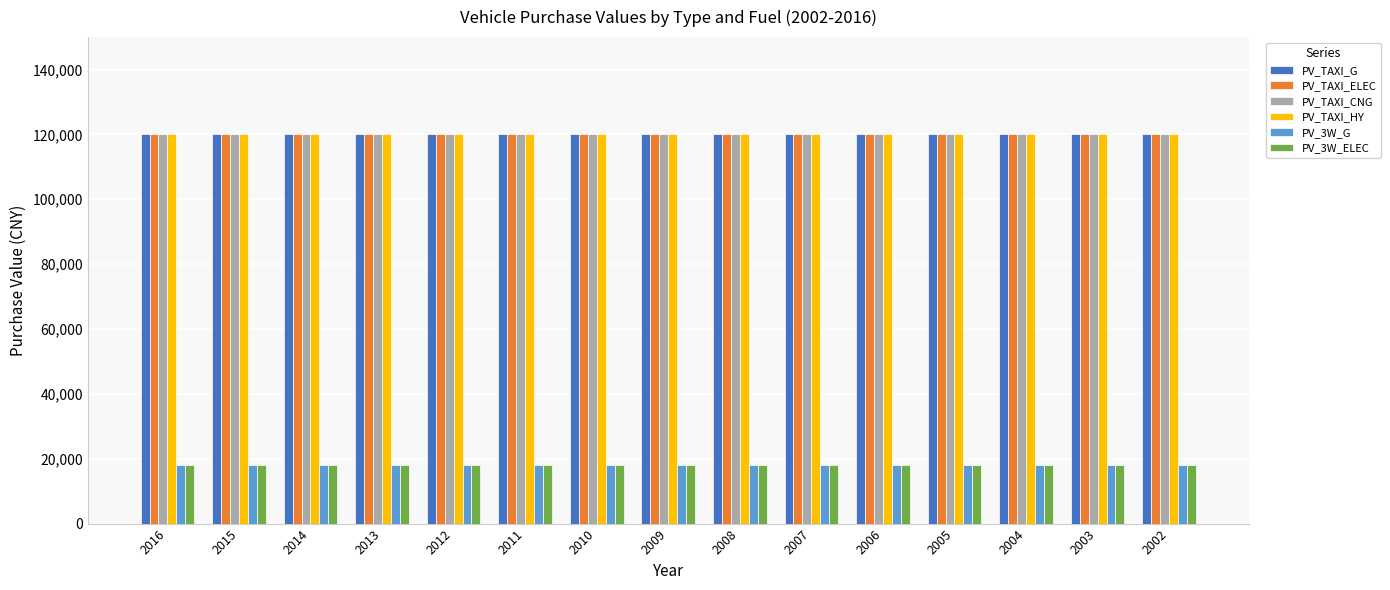

At how many categories does at least one series exceed 97845?

15